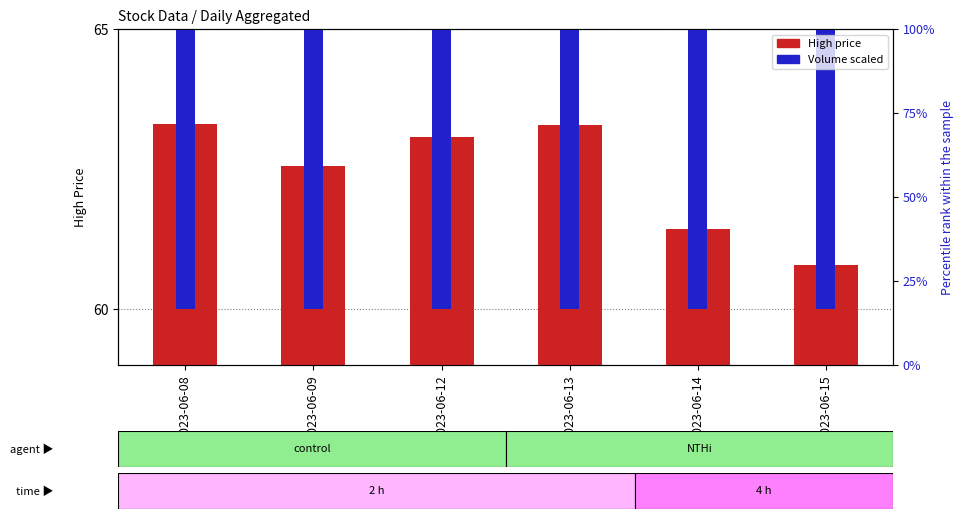

What is the value of the Volume (scaled) bar at the 2nd from the left?

61.0